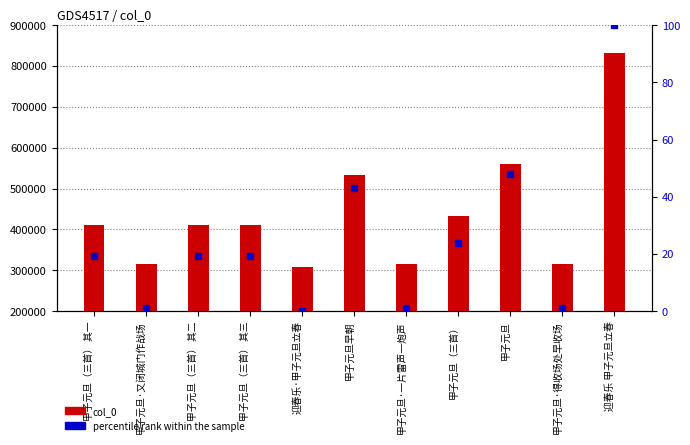

Which series has the largest Y range (max minus min)?

col_0